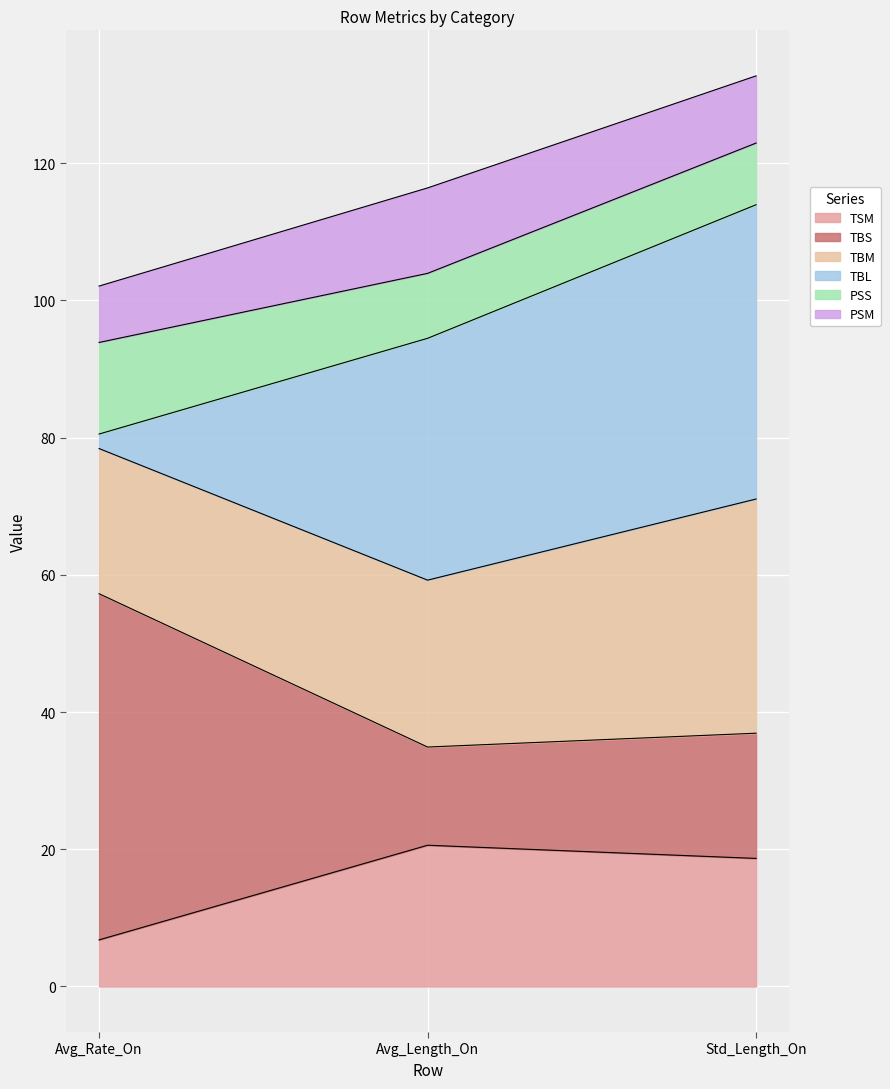

What is the label of the 1st point from the right?

Std_Length_On